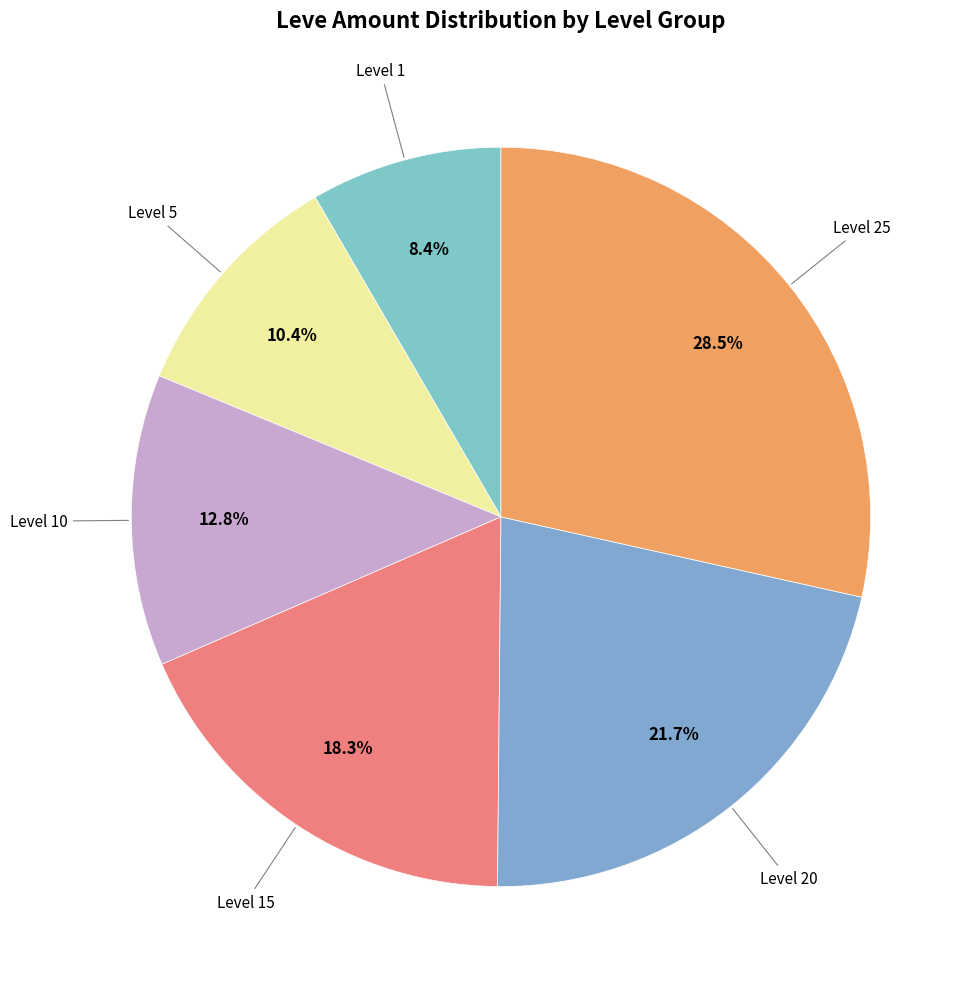

How many slices are in this pie chart?

6